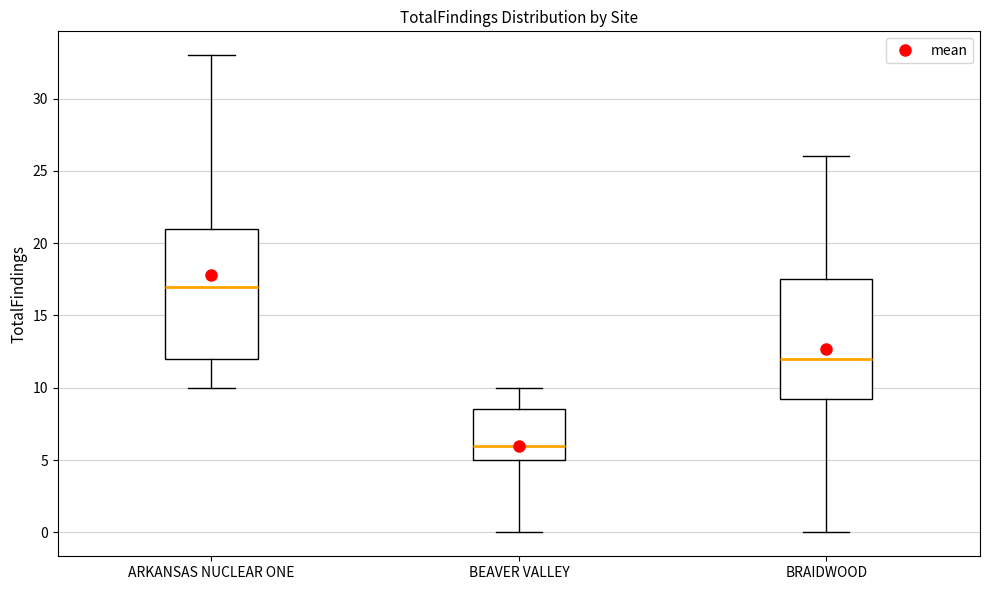

Where does the lower whisker of the box for BRAIDWOOD end on the y-axis? The values are not printed on the chart, so give them approximately, as read against the axis.

0.0